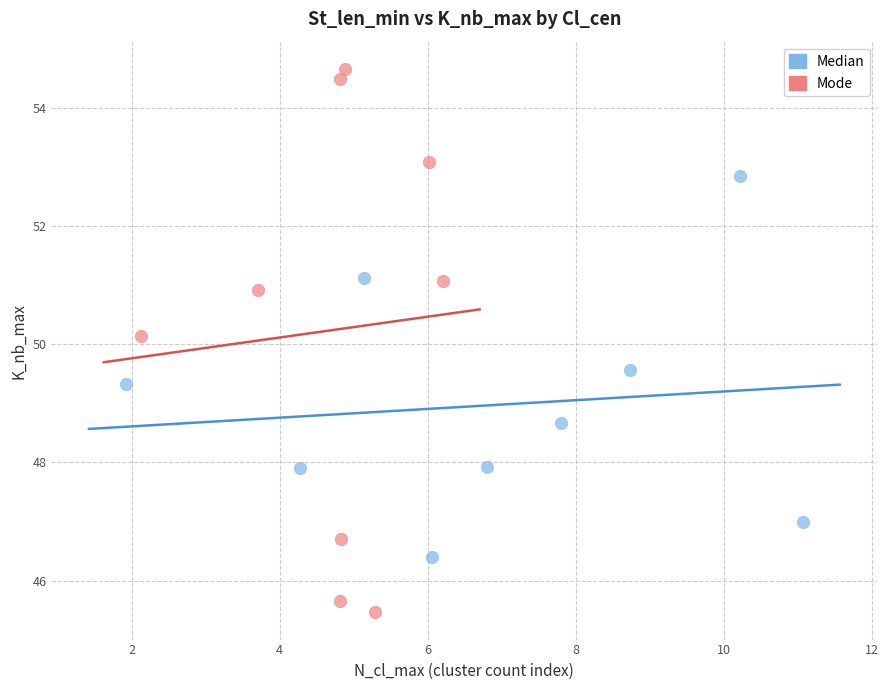

Which series contains the lowest Y value?

Mode